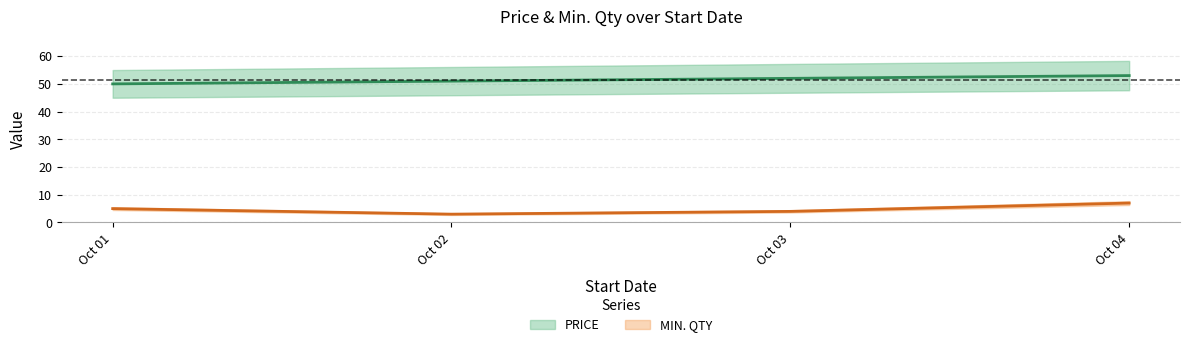

True or false: PRICE has more than 0 points higher than both neighbors.

False